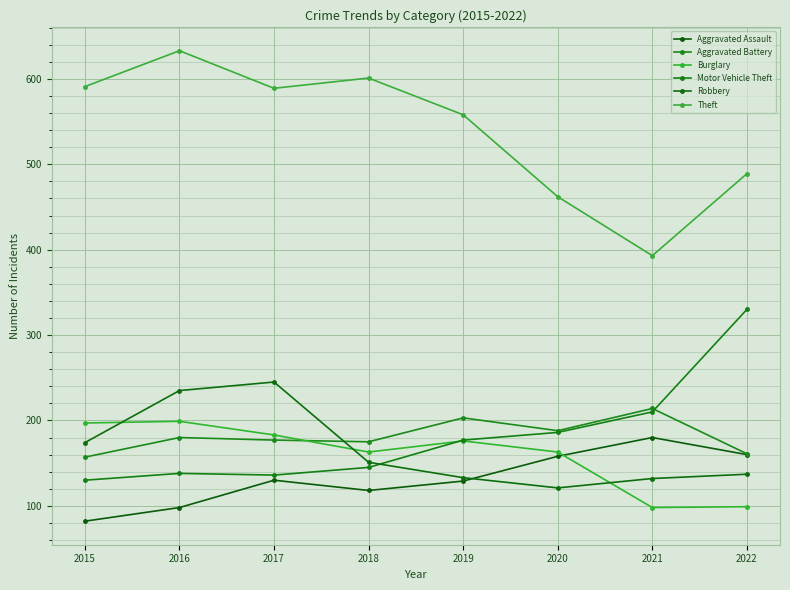

Between 2018 and 2022, which series saw the biggest shift?

Motor Vehicle Theft